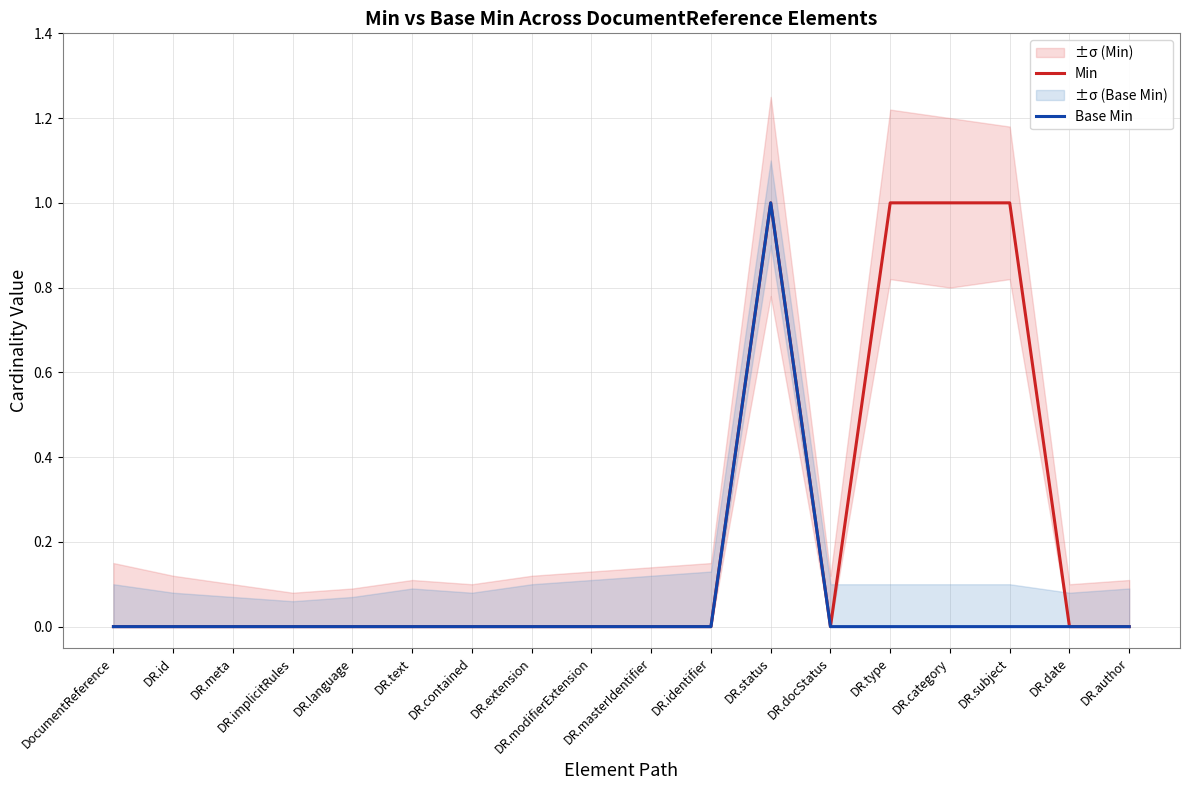

The value of Min at DR.id is 1. True or false?

False